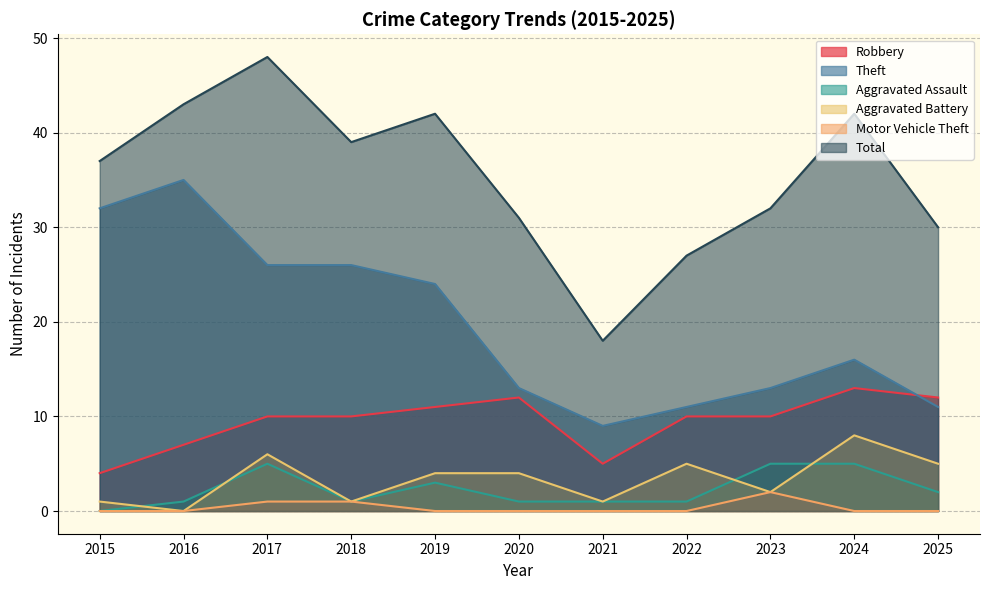

Rank the series at 2025 from lowest to highest value.

Motor Vehicle Theft, Aggravated Assault, Aggravated Battery, Theft, Robbery, Total